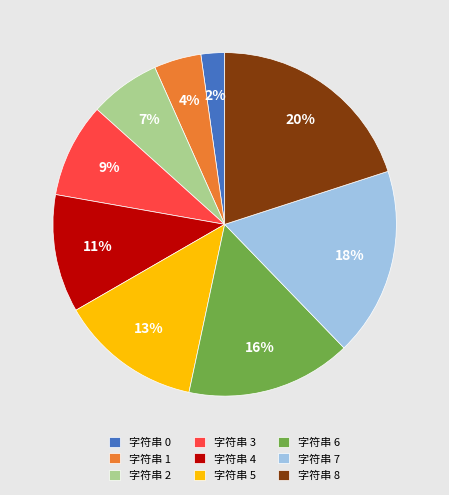

True or false: 字符串 3 accounts for 9% of the total.

True